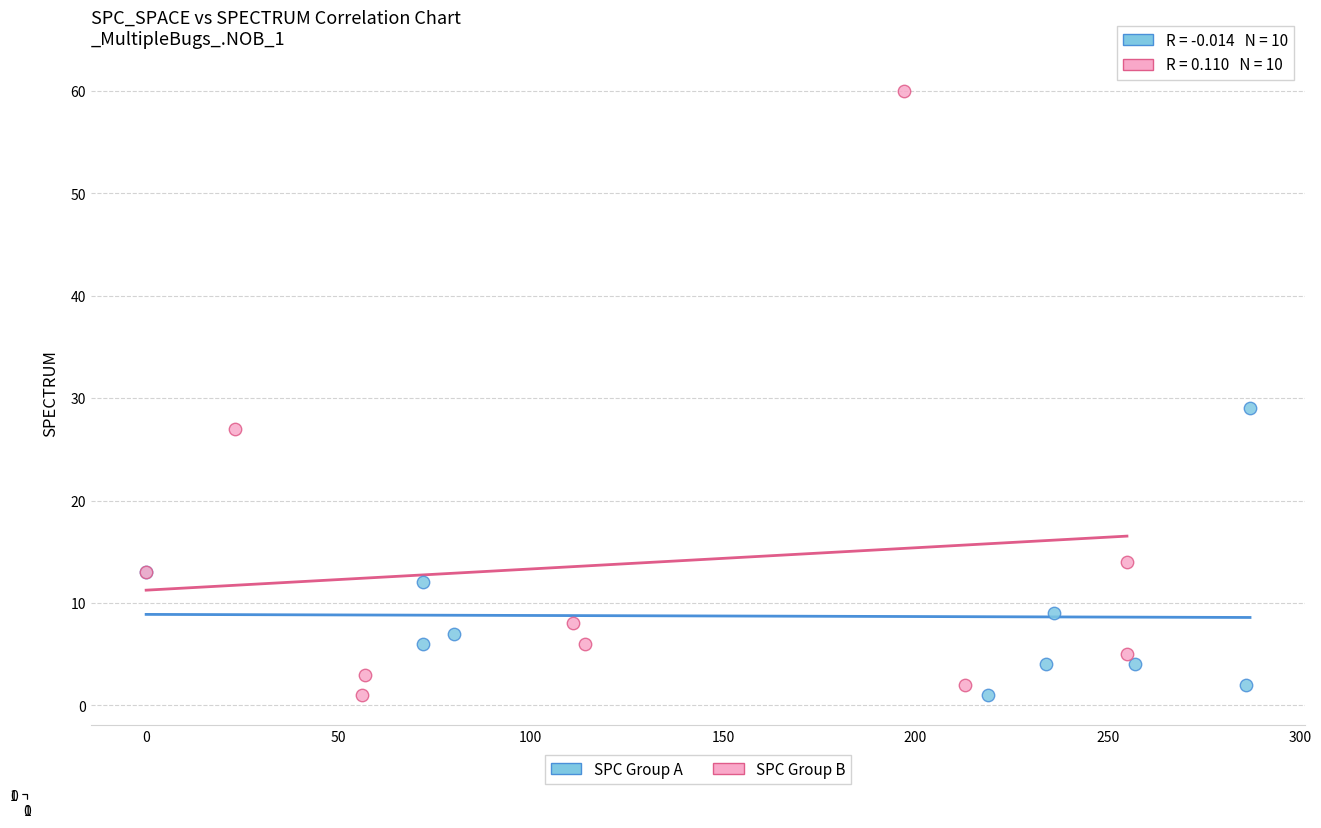

Which series reaches the maximum Y coordinate?

SPC Group B